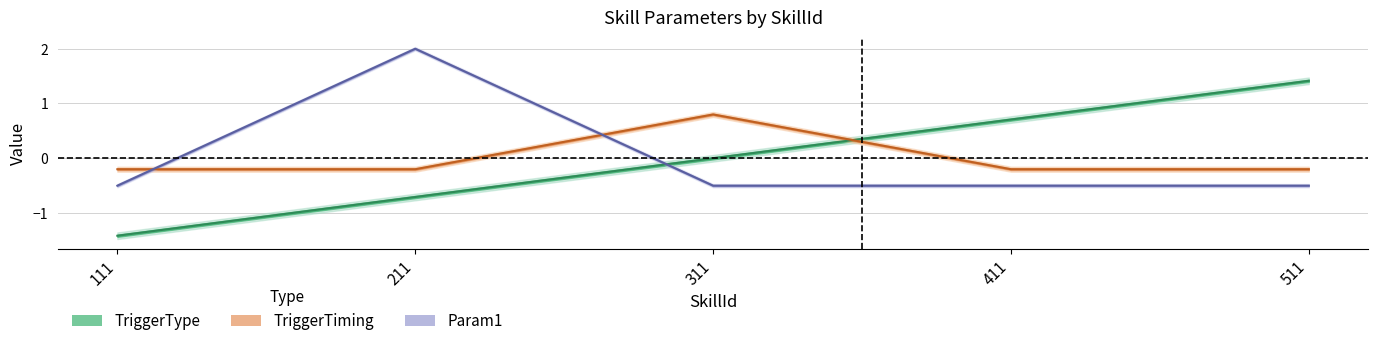

What is the maximum value shown in the chart?

2.0